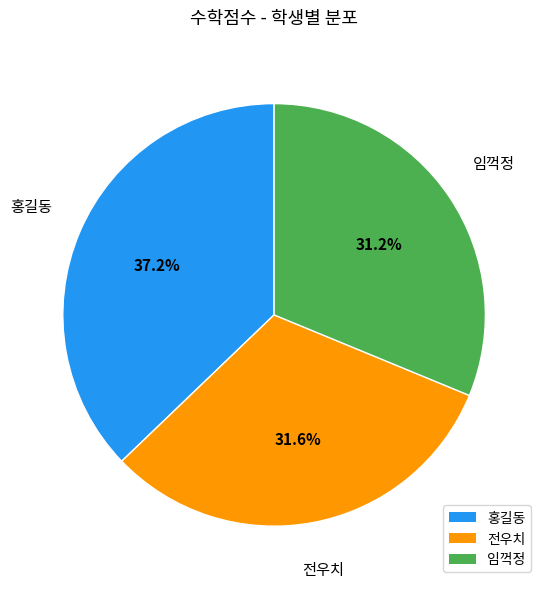

Which slice is the largest?

홍길동